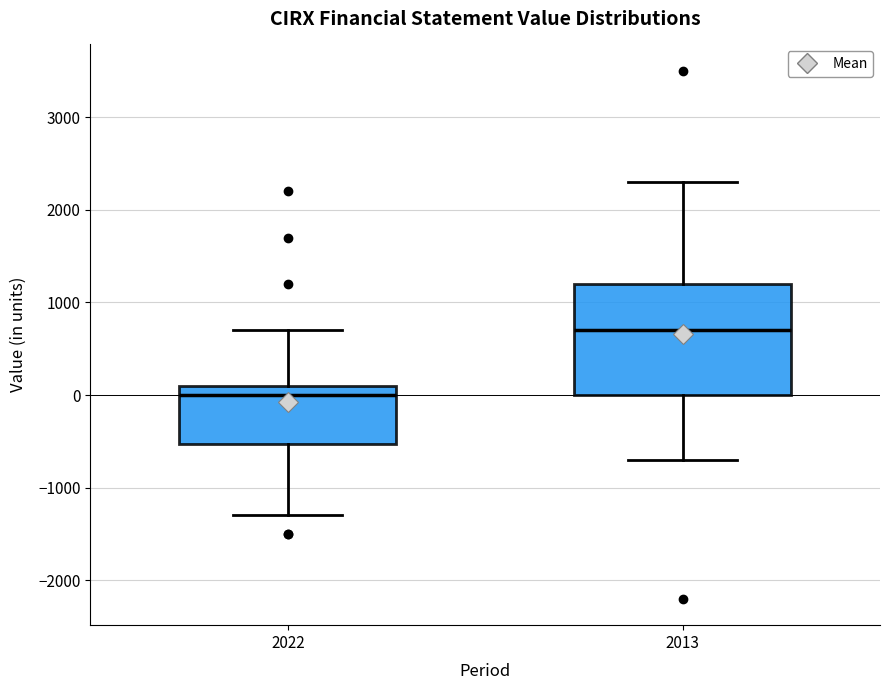

Reading left to right, read every box against the y-axis: the position of its median line, the range the box covers, and the ends of its whiskers. The values are not printed on the chart, so give them approximately, as read against the axis.

2022: median 0, box -500 to 100, whiskers -1300 to 700
2013: median 700, box 0 to 1200, whiskers -700 to 2300